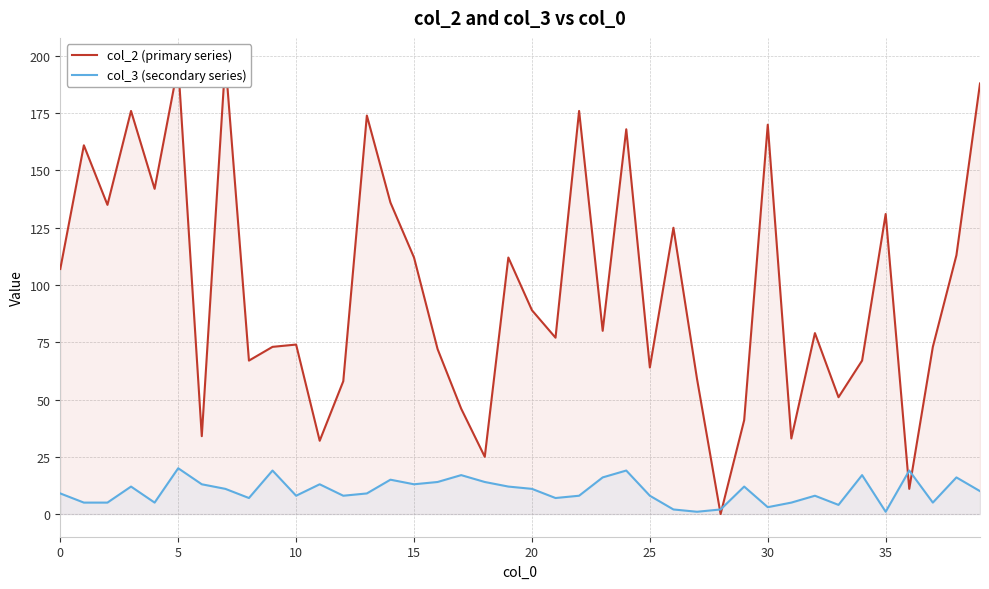

True or false: col_2 (primary series) and col_3 (secondary series) intersect in this chart.

True